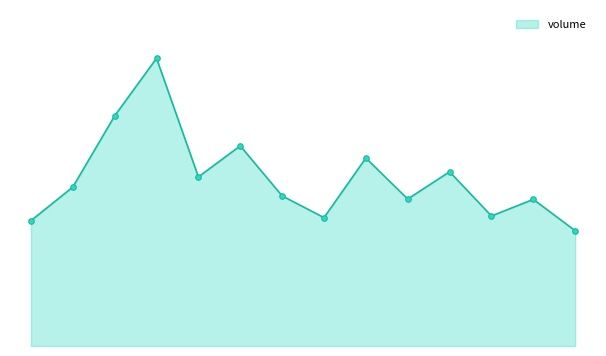

How many distinct data groups are displayed?

1